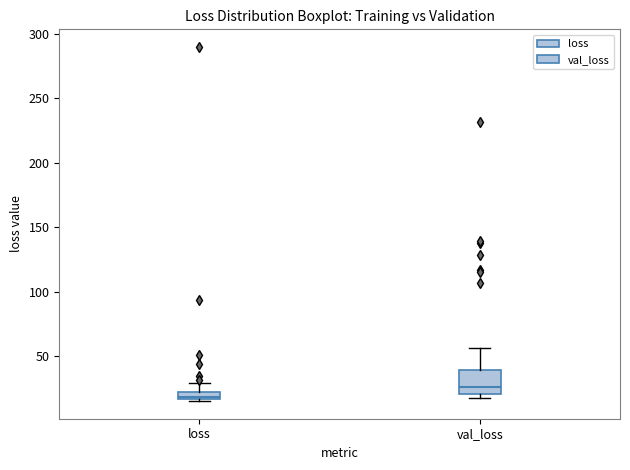

Where is the lower edge of the box for val_loss on the y-axis? The values are not printed on the chart, so give them approximately, as read against the axis.

20